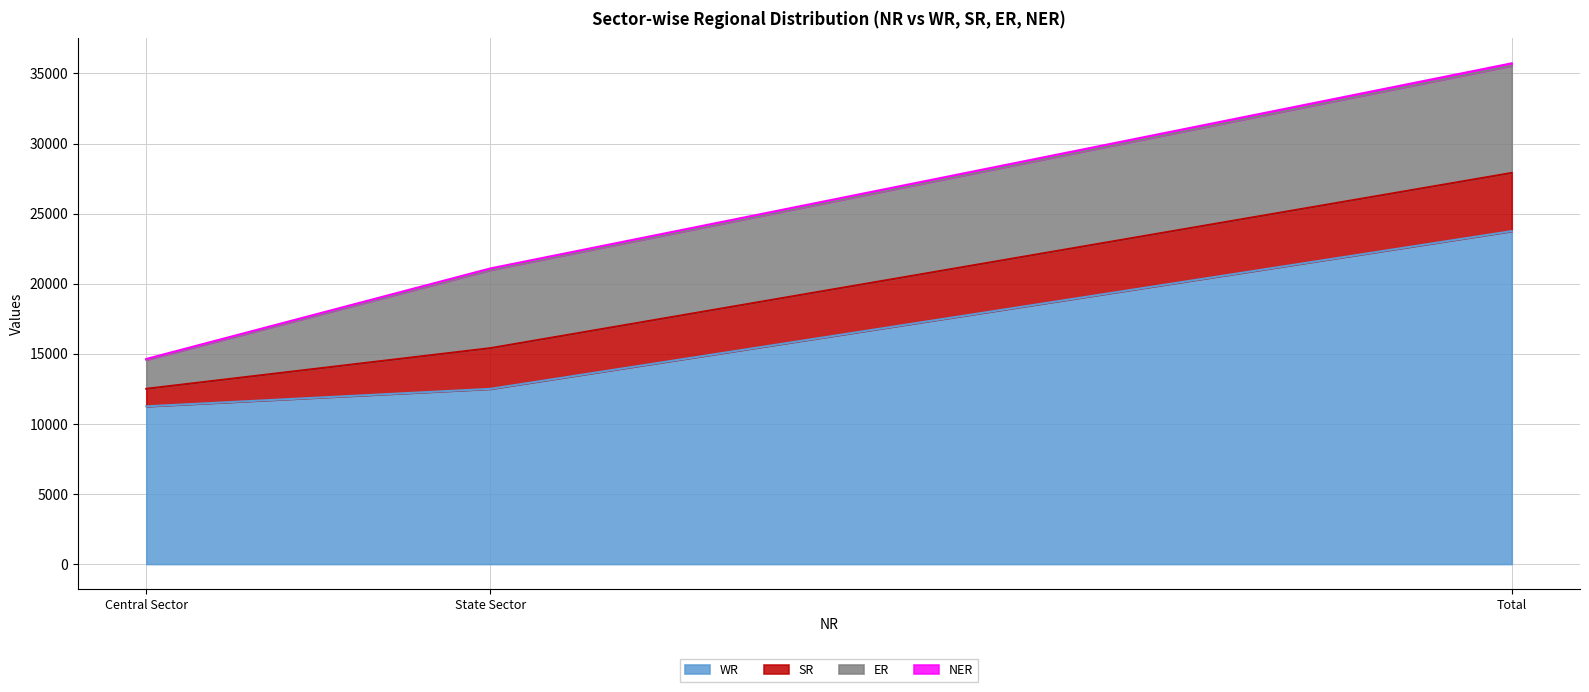

What is the highest value of the WR series?

23751